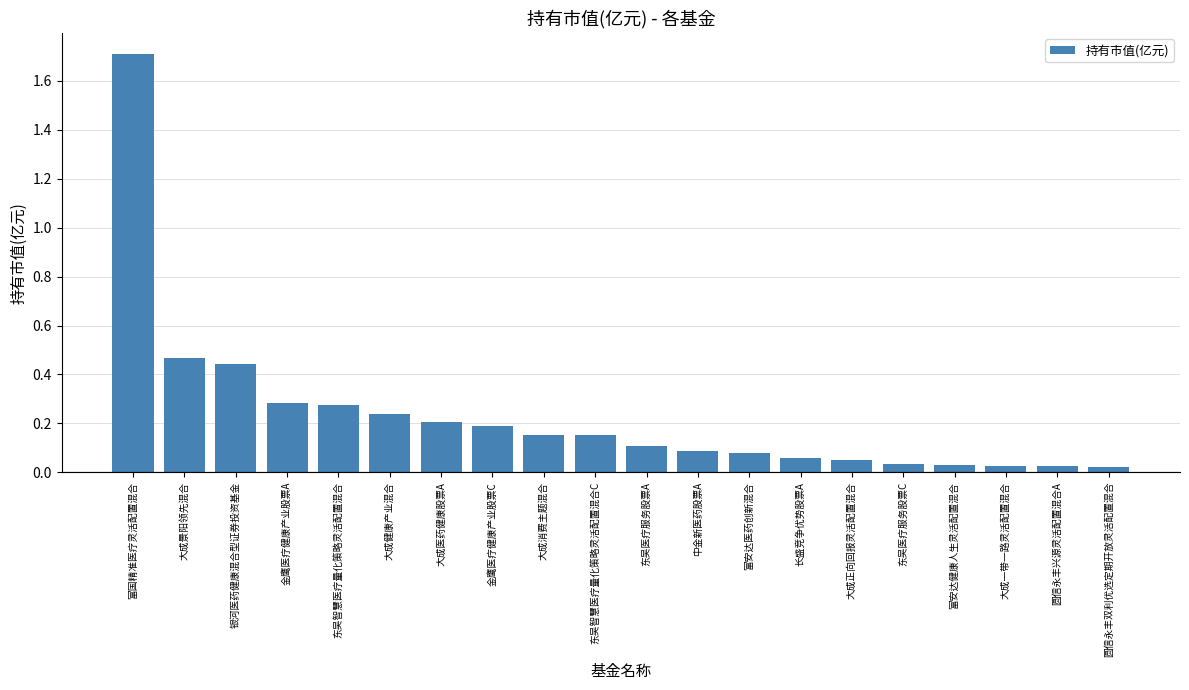

What is the label of the 19th bar from the right?

大成景阳领先混合